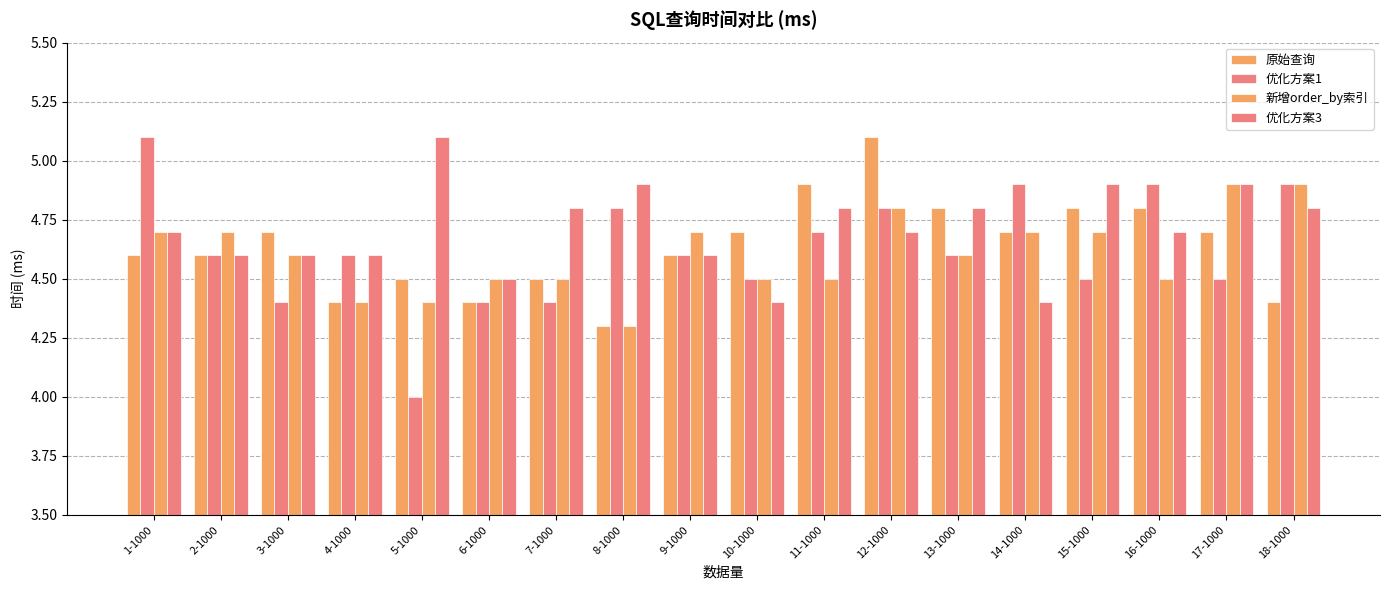

At which label is 优化方案3 closest to 4?

10-1000